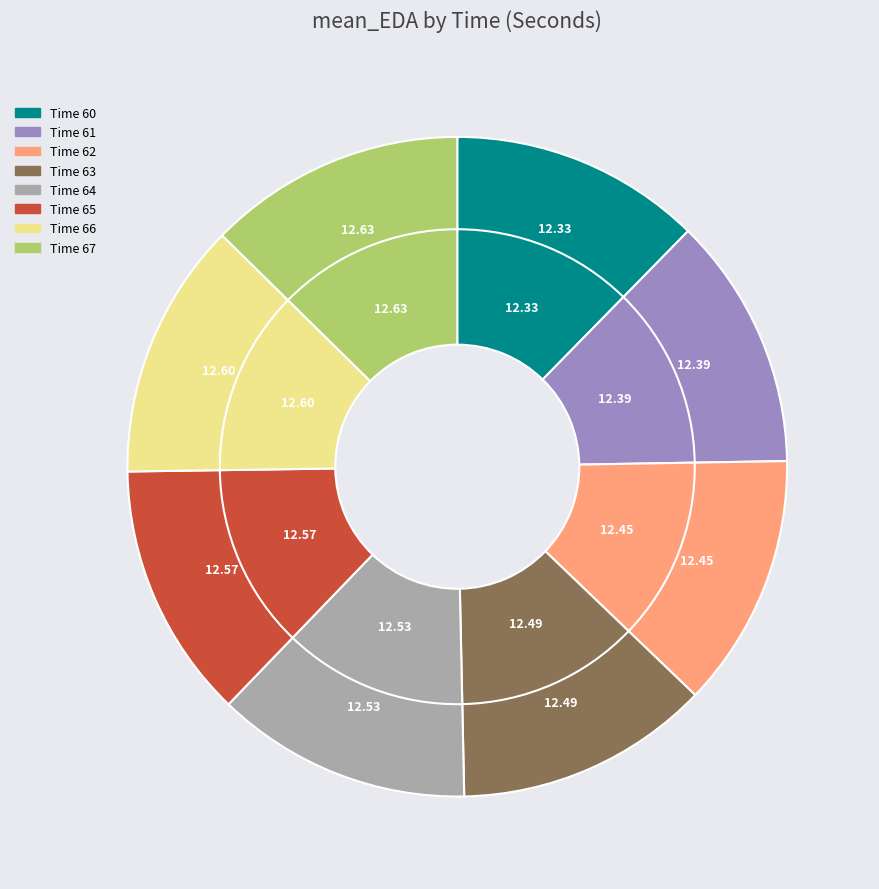

Is there any slice that represents more than half of the pie?

No